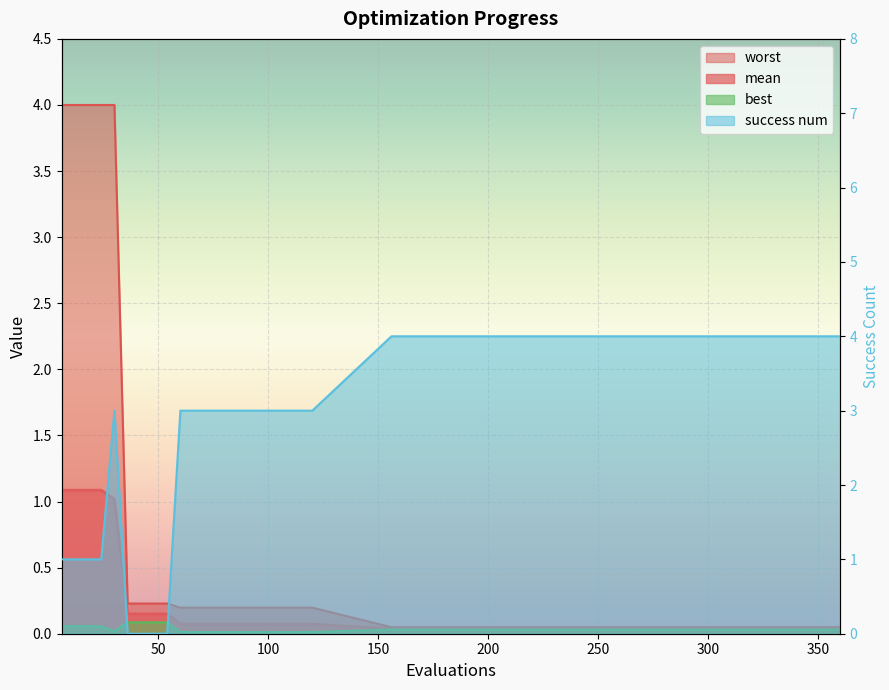

Where is worst nearest to the value 2?

36